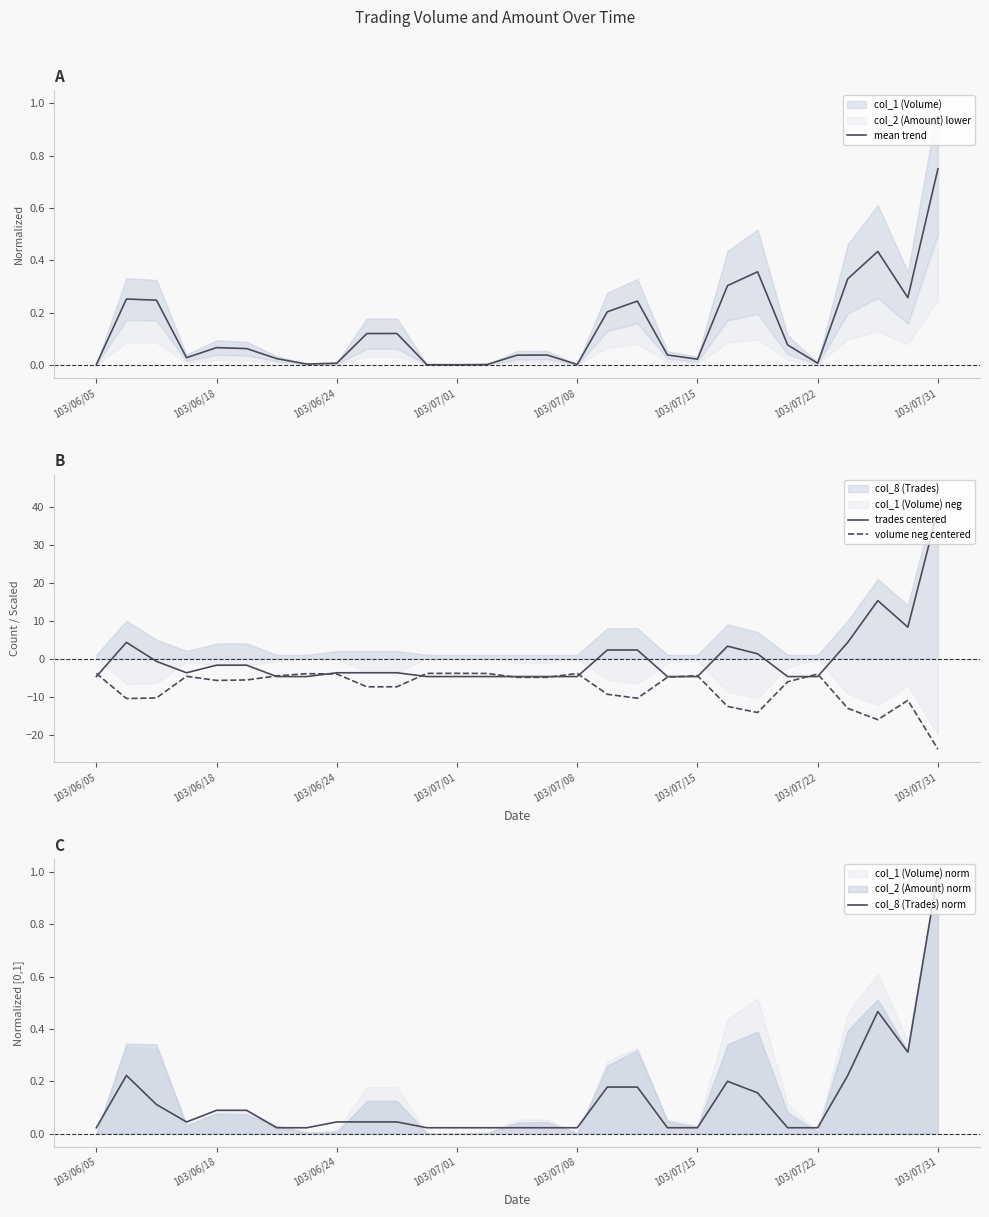

What is the maximum value for volume neg centered?

-3.9